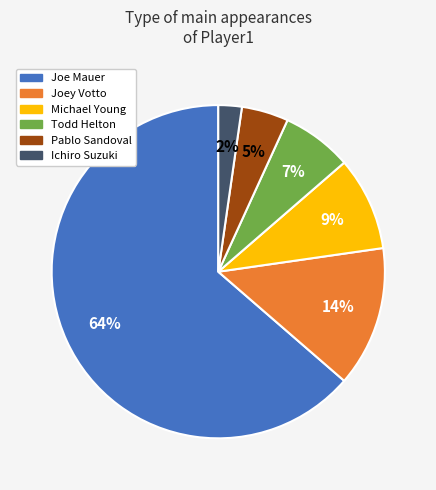

To the nearest percent, what portion does Michael Young represent?

9%